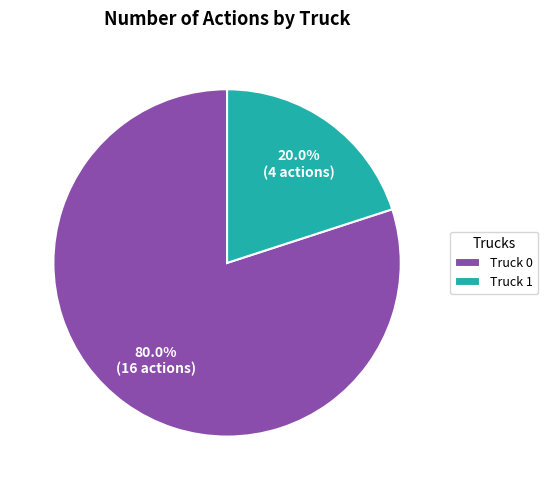

To the nearest percent, what is the difference between the largest and smallest slice percentages?

60%